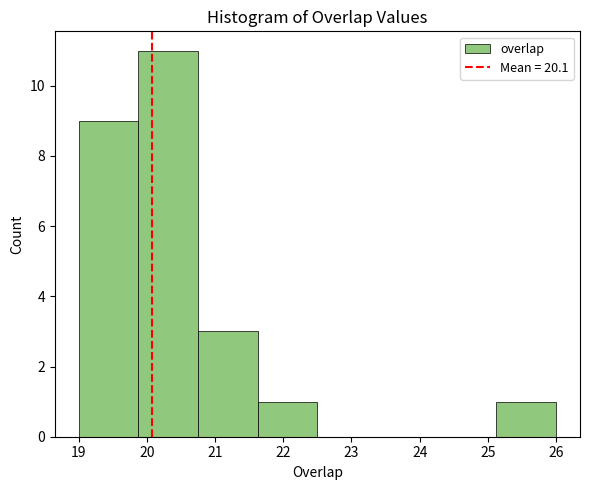

Reading left to right, list every bar in this chart as the range it spans on the x-axis followed by its height. Neither the bar edges nor the heights are printed on the chart, so give them approximately, as read against the axes.

19.0 to 19.9: 9
19.9 to 20.8: 11
20.8 to 21.6: 3
21.6 to 22.5: 1
22.5 to 23.4: 0
23.4 to 24.3: 0
24.3 to 25.1: 0
25.1 to 26.0: 1